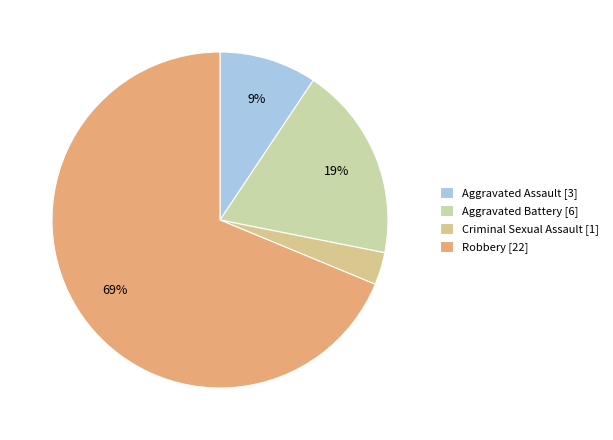

To the nearest percent, what is the difference between the Aggravated Assault and Robbery slice percentages?

59%